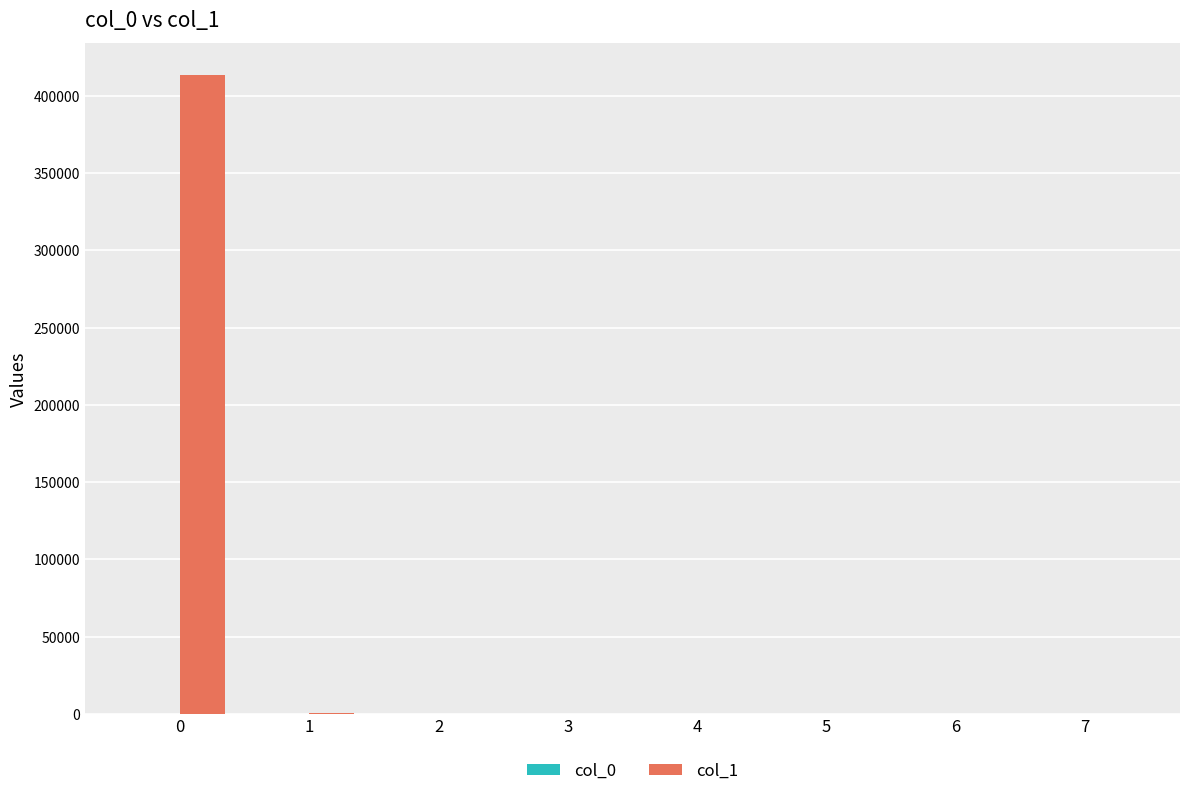

Which series has the largest total across all categories?

col_1